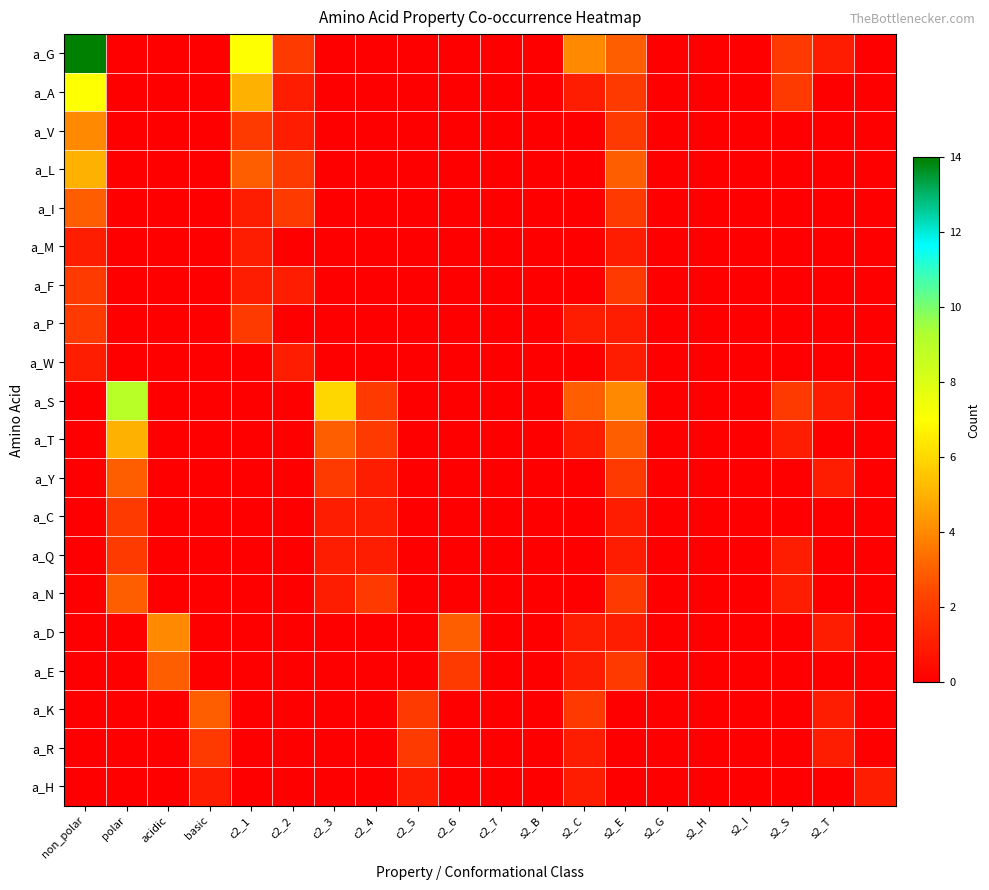

What is the maximum value shown in the chart?

14